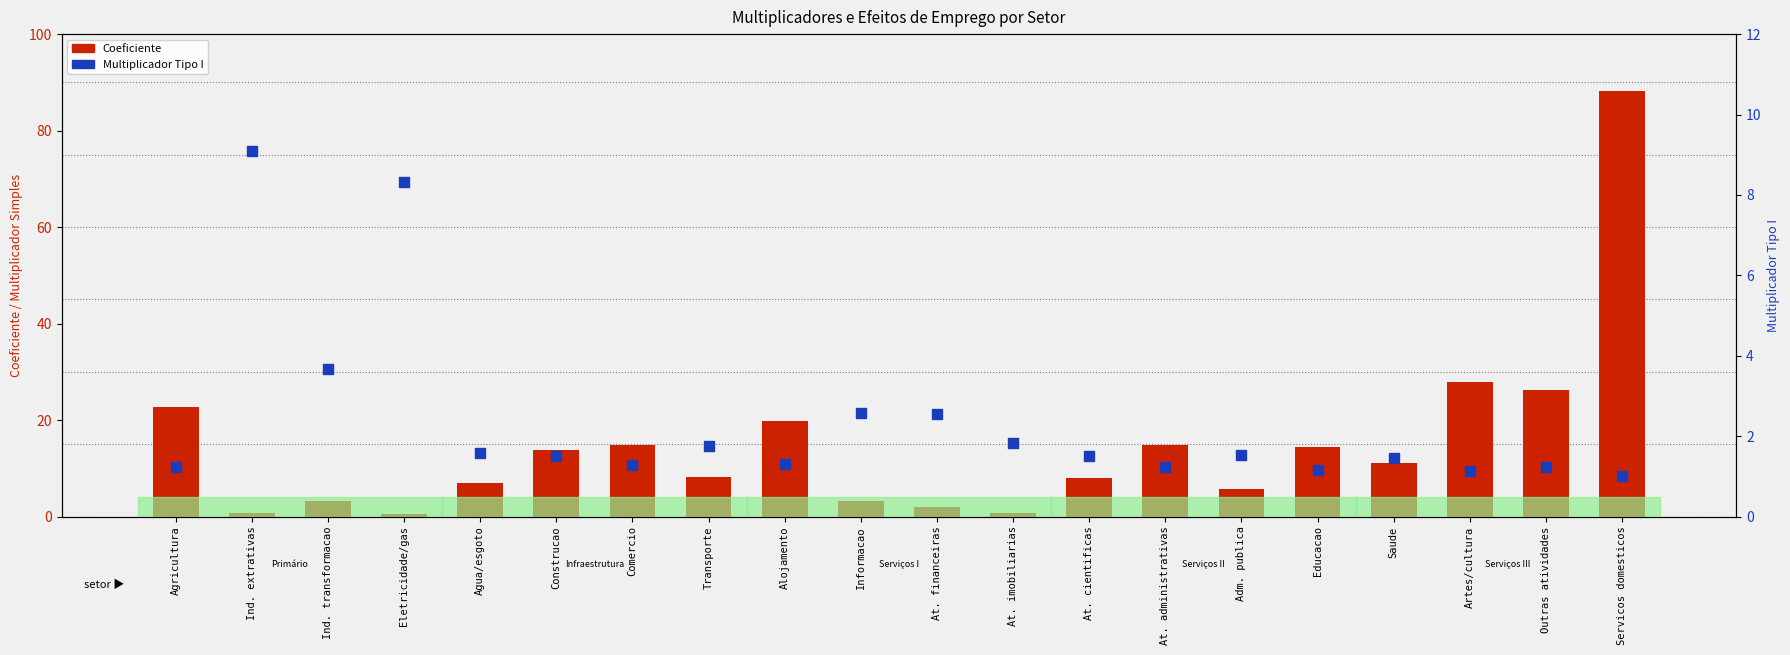

At how many categories does at least one series exceed 41?

1